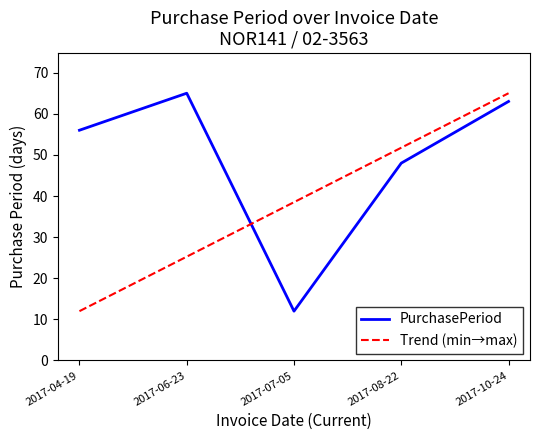

Which has a higher value, 2017-04-19 or 2017-10-24?

2017-10-24